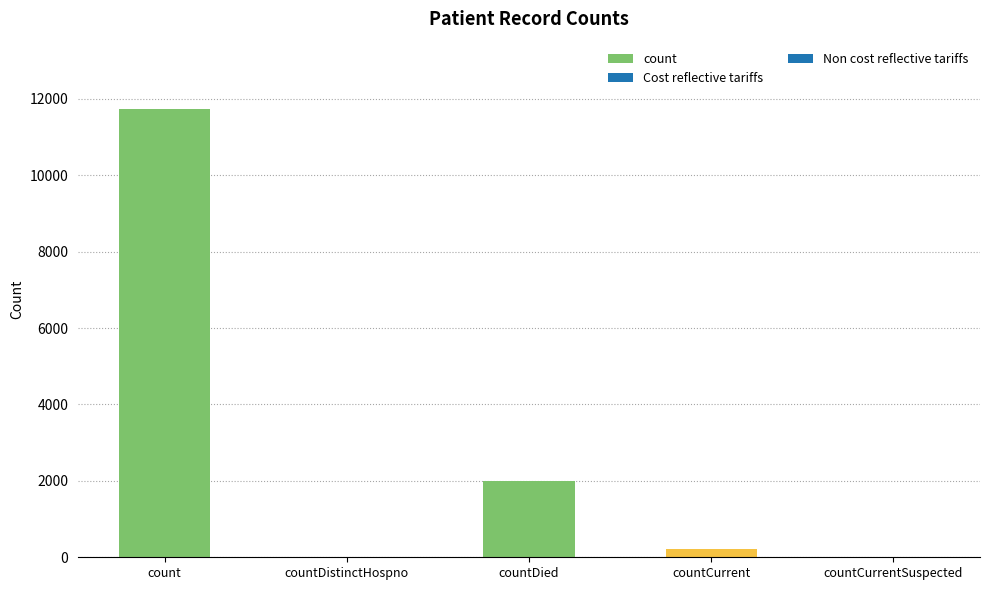

Reading left to right, transcribe all the data shown in this chart.

count=11738	countDistinctHospno=0	countDied=1994	countCurrent=207	countCurrentSuspected=0